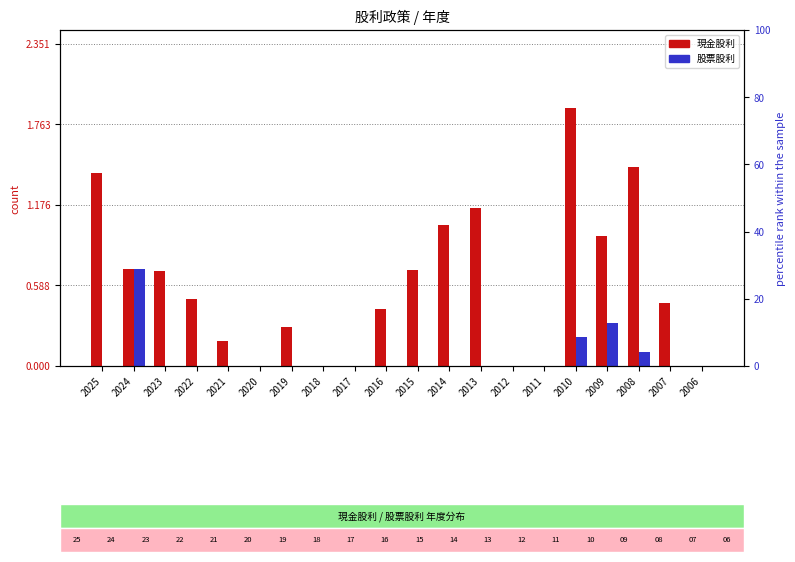

How many data points does each series have?

20